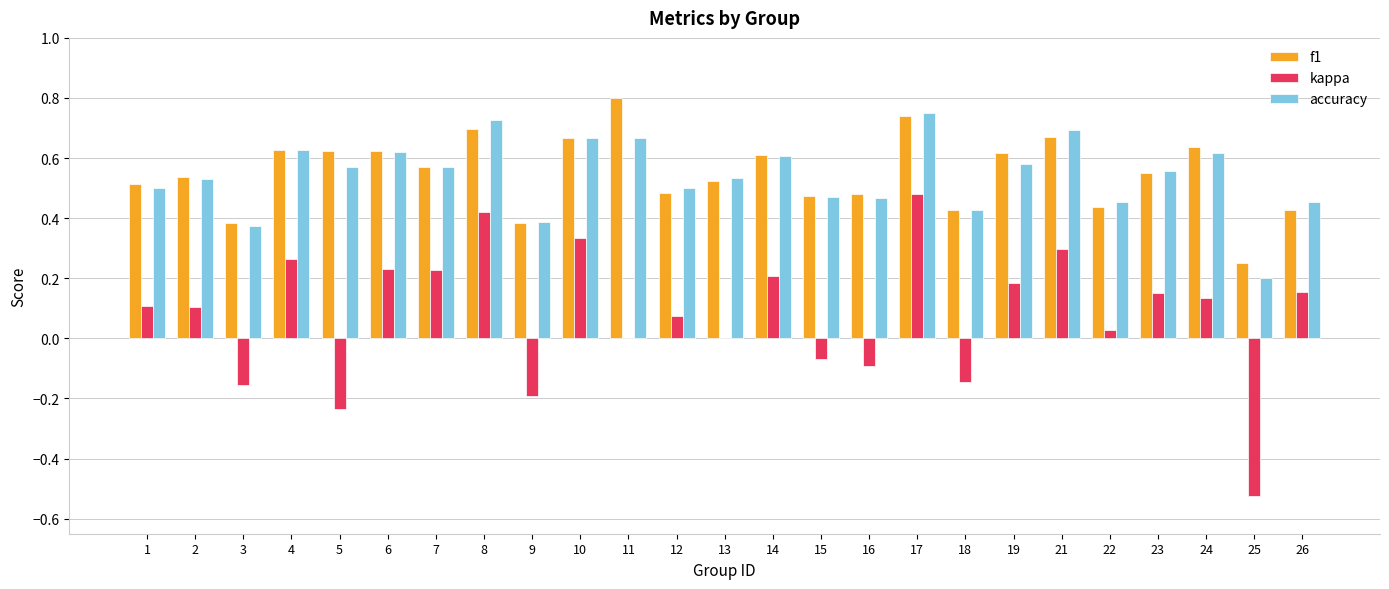

Which label corresponds to the largest value in the chart?

11